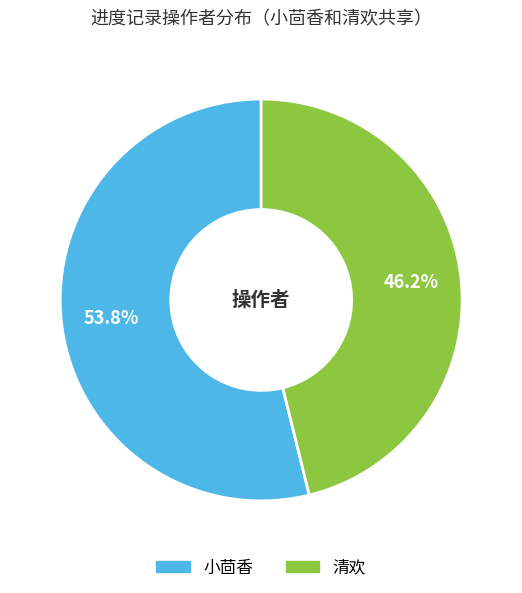

How much of the chart is everything except 小茴香?

46.2%